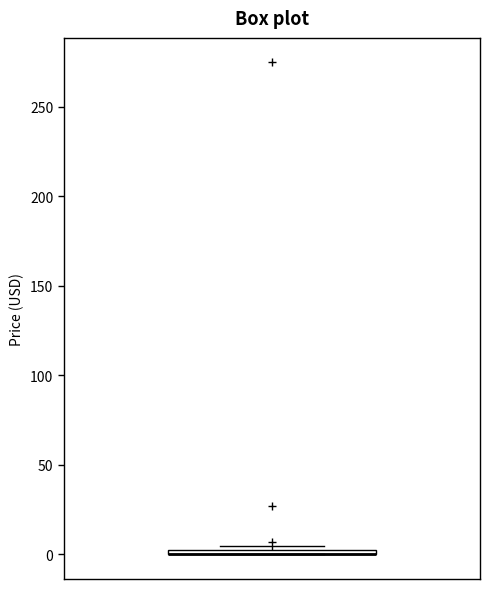

Where is the lower edge of the box on the y-axis? The values are not printed on the chart, so give them approximately, as read against the axis.

0